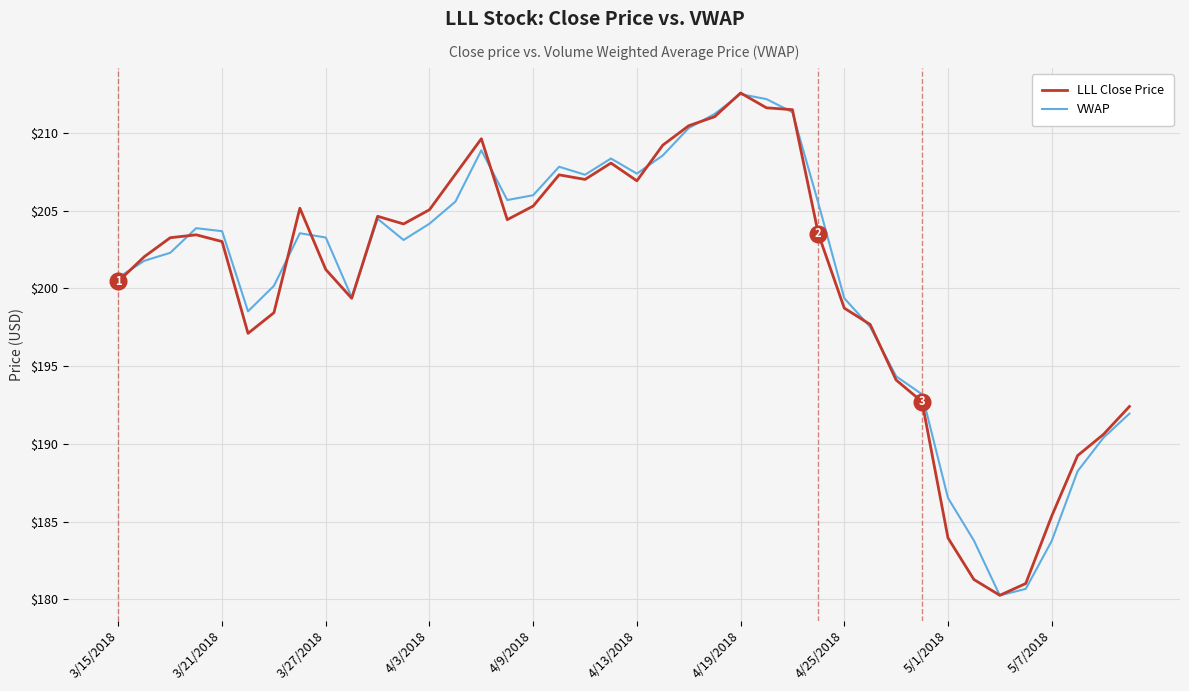

What is the average value of the LLL Close Price series?

200.5